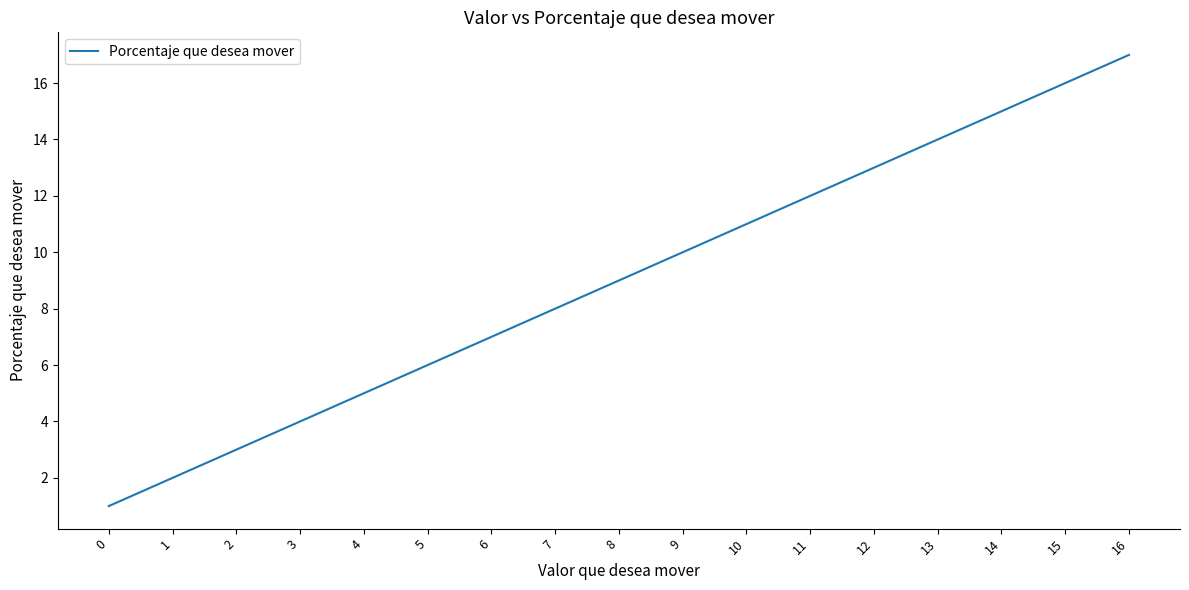

Reading left to right, list all the values displayed in this chart.

1	2	3	4	5	6	7	8	9	10	11	12	13	14	15	16	17